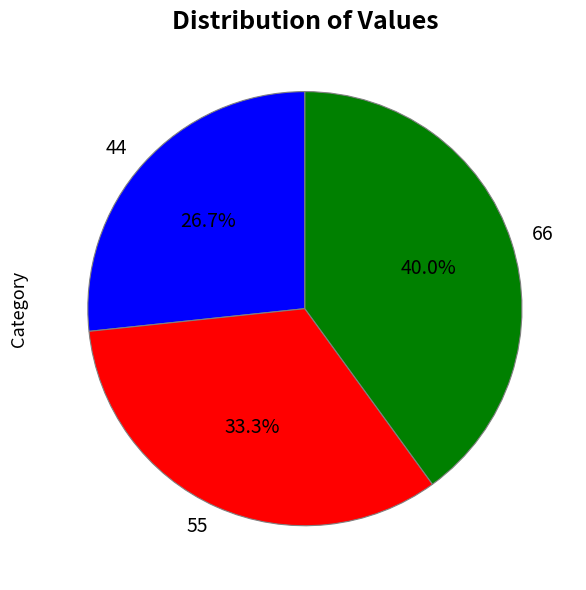

To the nearest percent, what is the combined percentage of 66 and 44?

67%